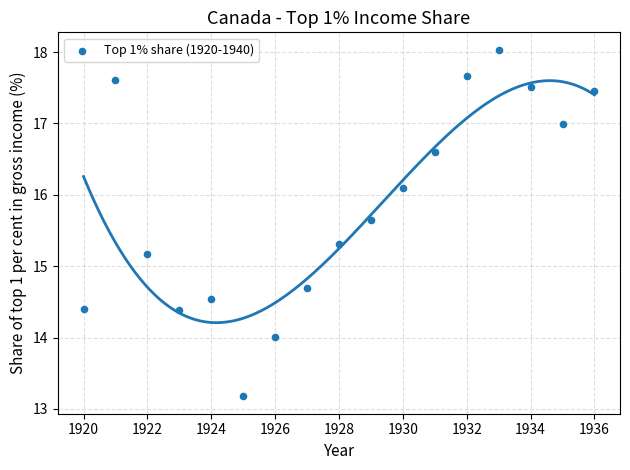

What Y value in the scatter plot is closest to 15?

15.2